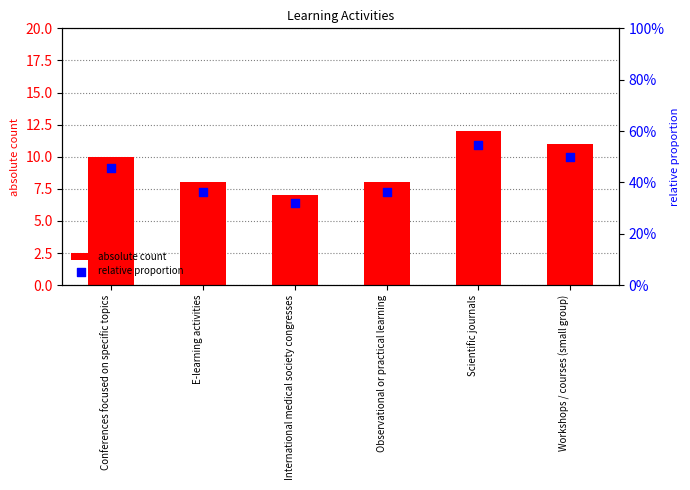

Which series has the largest total across all categories?

absolute count